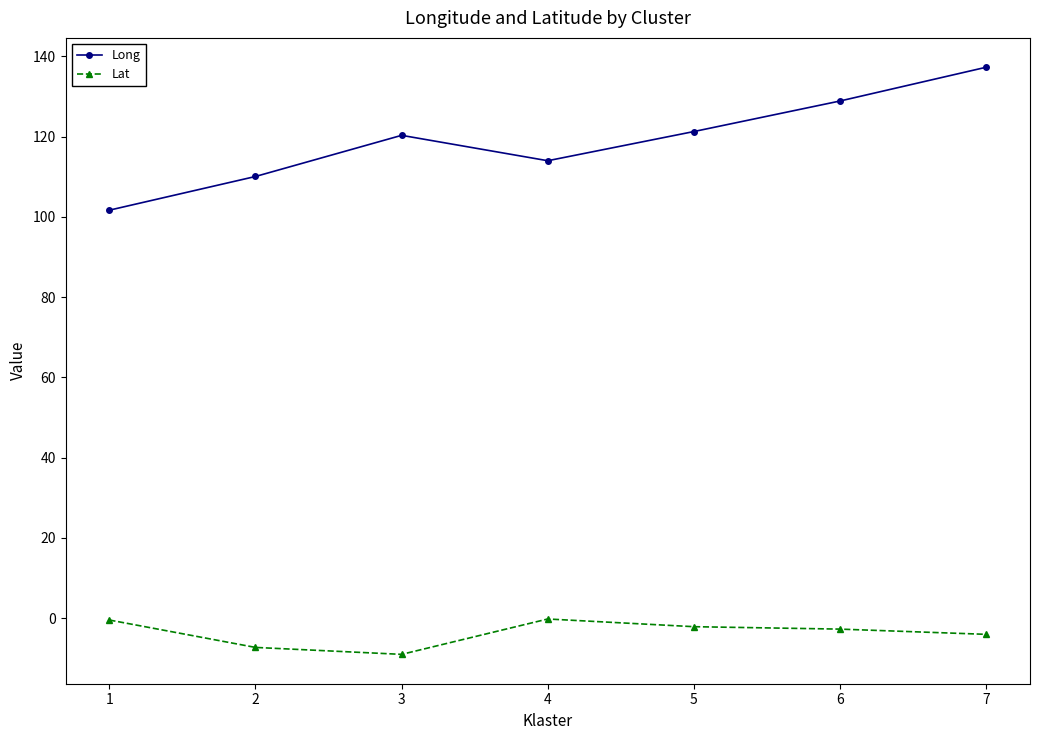

True or false: Lat and Long intersect in this chart.

False